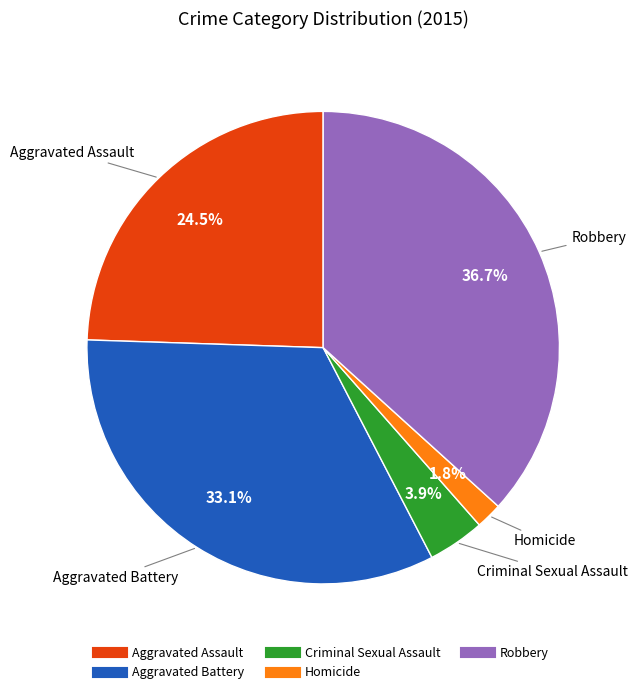

Is Homicide the majority of the pie?

No